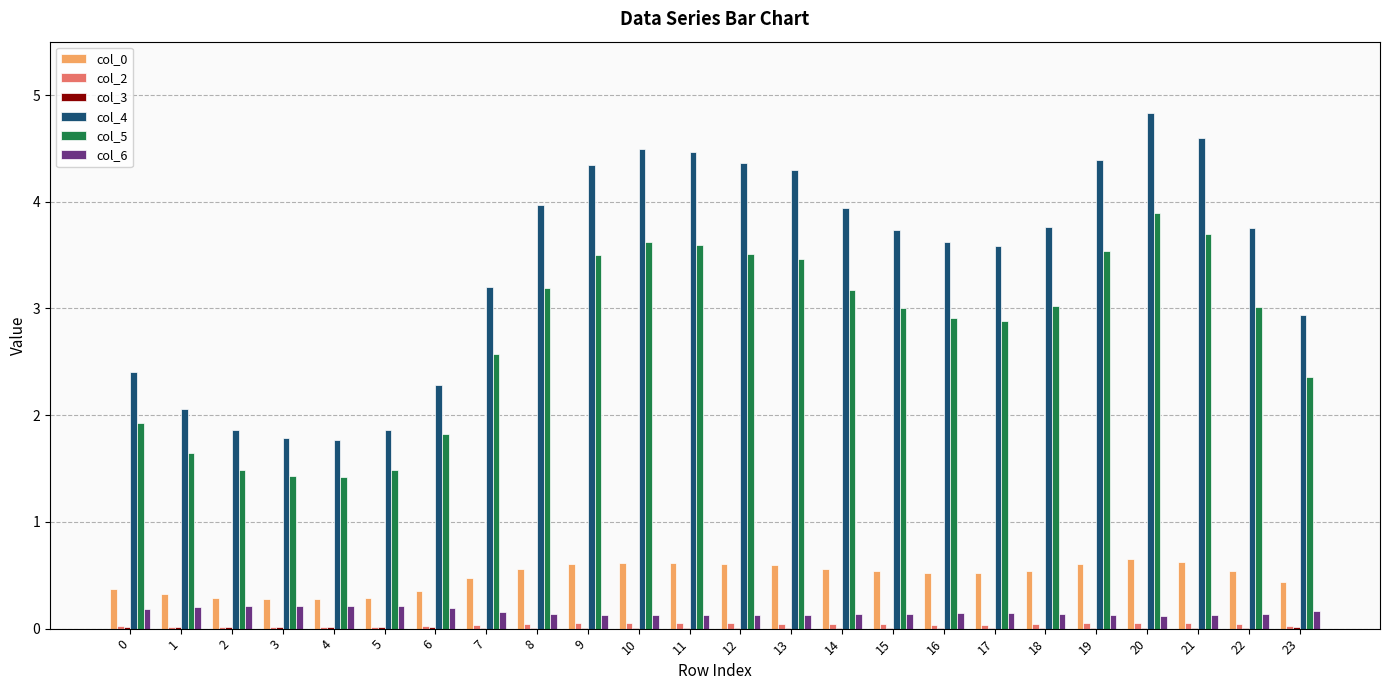

What is the greatest value displayed?

4.8